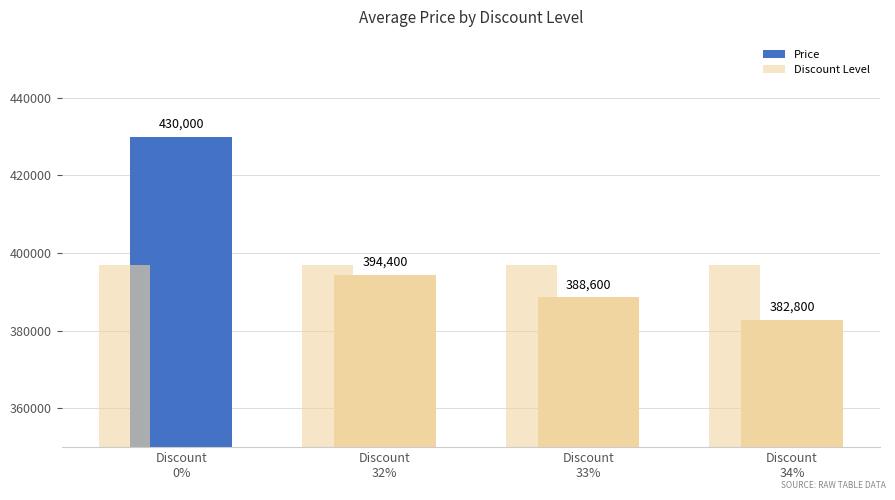

At which label does Discount Level reach its peak?

Discount
0%